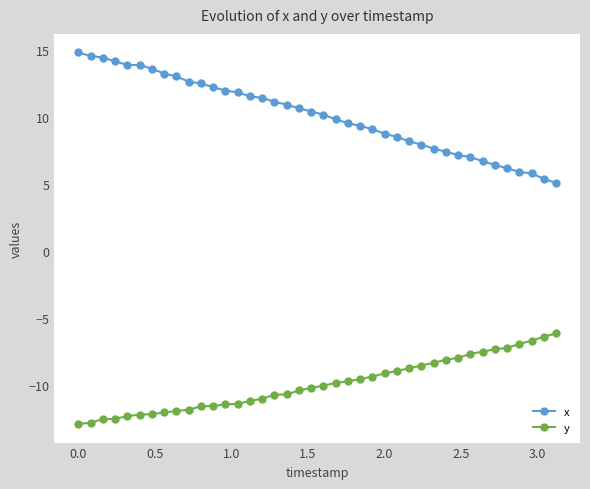

Which series has the largest total across all categories?

x